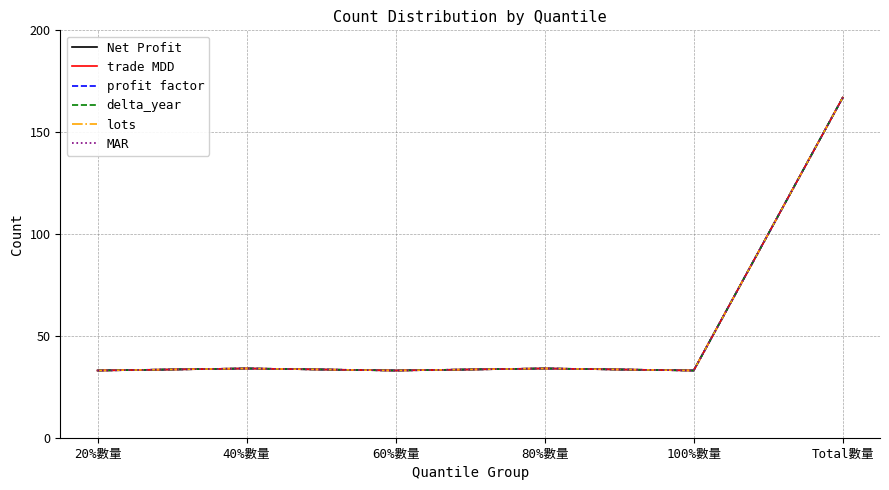

What is the label of the 6th point from the right?

20%數量